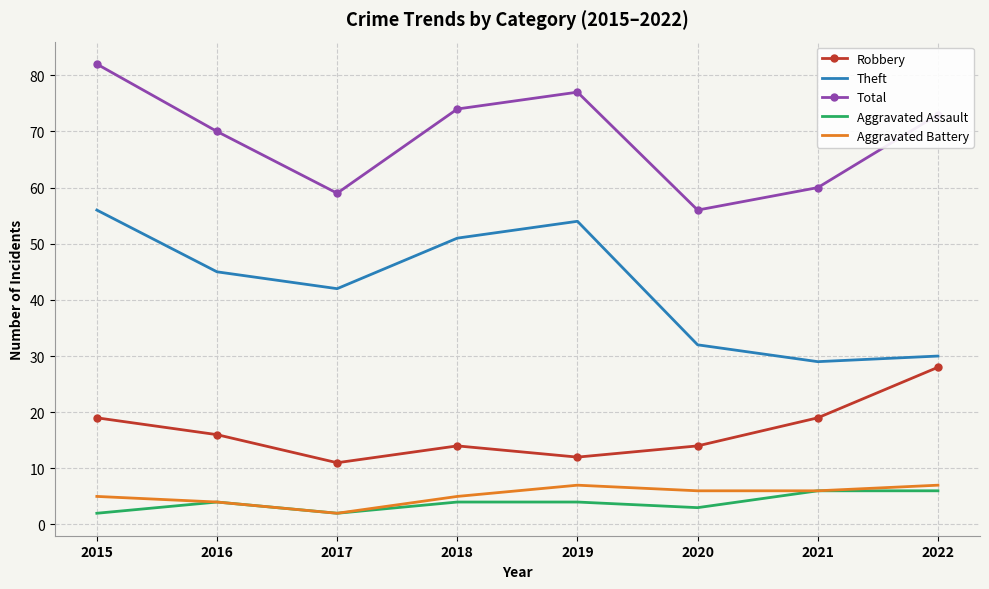

The Aggravated Battery series shows 1 at 2018. True or false?

False